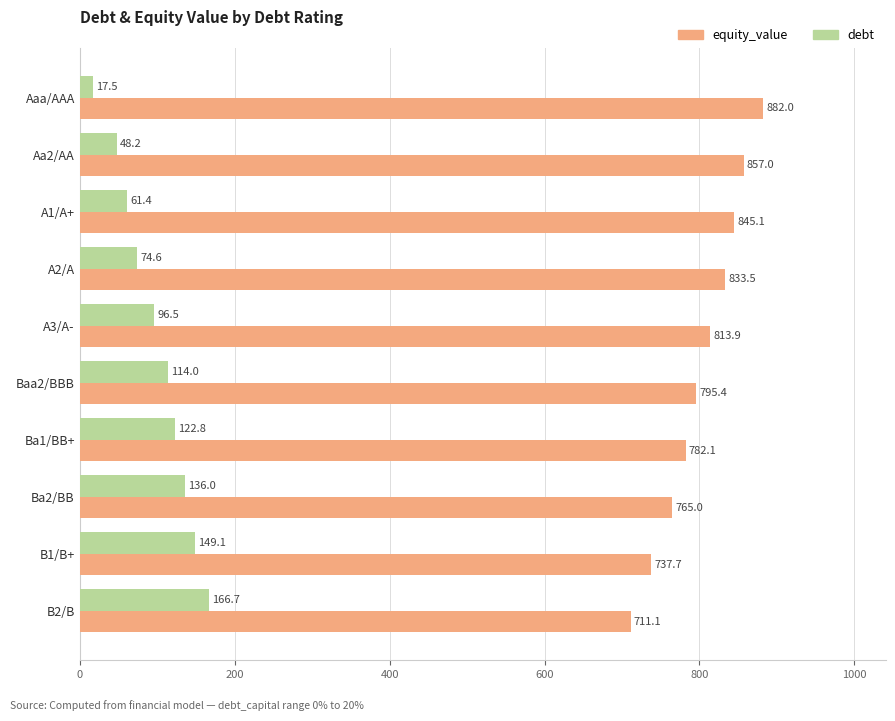

What is the sum of all equity_value values?

8022.8